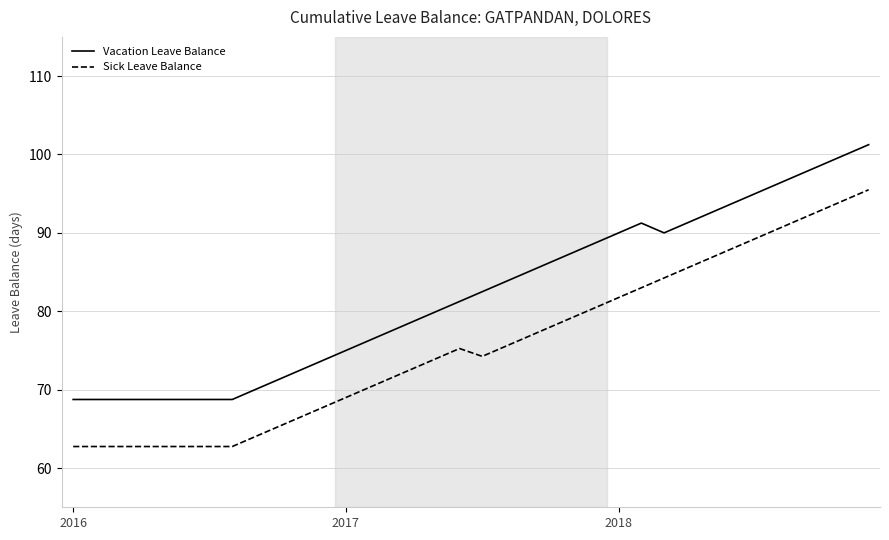

How many values in the Vacation Leave Balance series exceed 82?

18